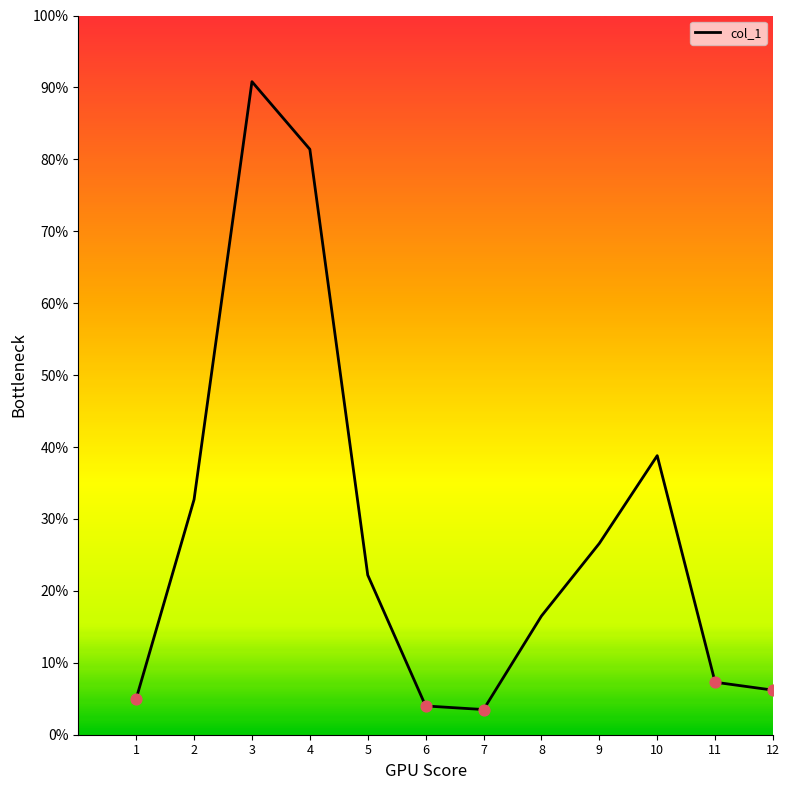

Which has a higher value, 10 or 7?

10